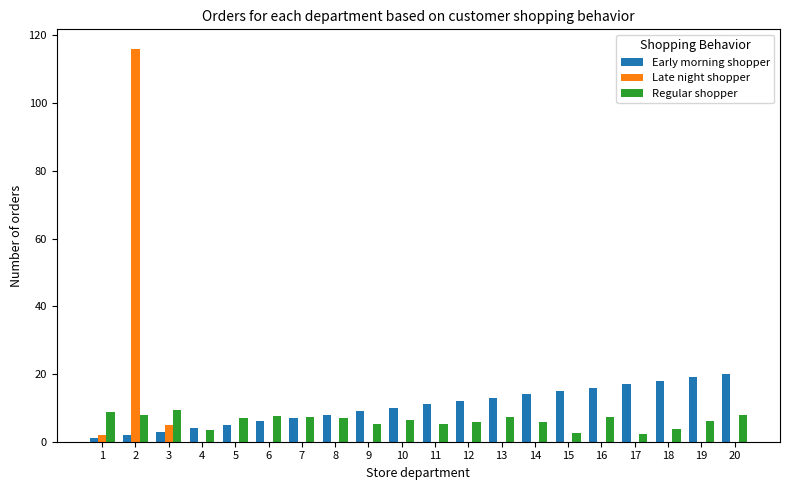

What is the greatest value displayed?

116.0